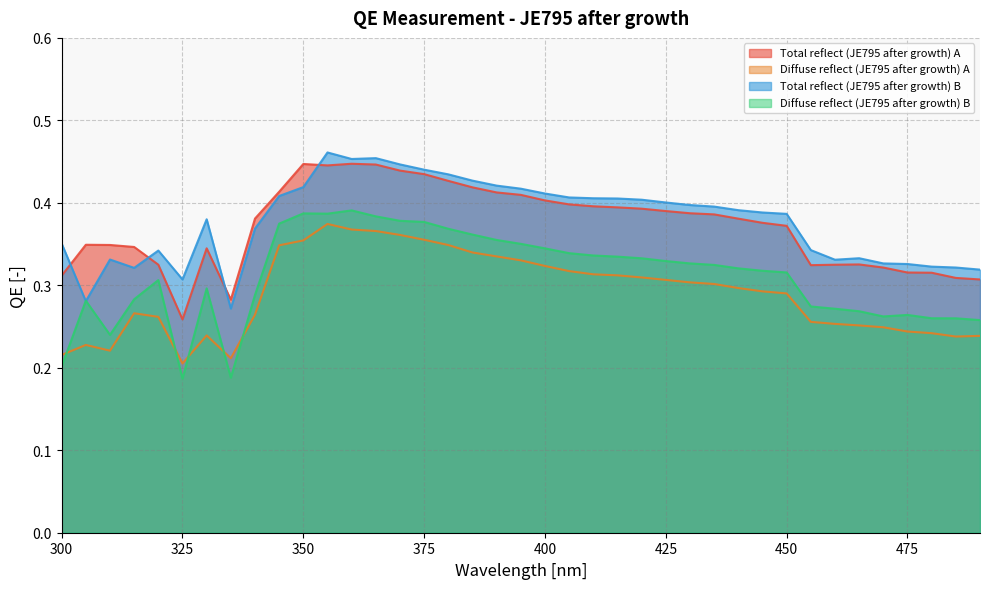

Reading left to right, transcribe all the data shown in this chart.

Total reflect (JE795 after growth) A: 0.3	0.3	0.3	0.3	0.3	0.3	0.3	0.3	0.4	0.4	0.4	0.4	0.4	0.4	0.4	0.4	0.4	0.4	0.4	0.4	0.4	0.4	0.4	0.4	0.4	0.4	0.4	0.4	0.4	0.4	0.4	0.3	0.3	0.3	0.3	0.3	0.3	0.3	0.3
Diffuse reflect (JE795 after growth) A: 0.2	0.2	0.2	0.3	0.3	0.2	0.2	0.2	0.3	0.3	0.4	0.4	0.4	0.4	0.4	0.4	0.3	0.3	0.3	0.3	0.3	0.3	0.3	0.3	0.3	0.3	0.3	0.3	0.3	0.3	0.3	0.3	0.3	0.3	0.2	0.2	0.2	0.2	0.2
Total reflect (JE795 after growth) B: 0.4	0.3	0.3	0.3	0.3	0.3	0.4	0.3	0.4	0.4	0.4	0.5	0.5	0.5	0.4	0.4	0.4	0.4	0.4	0.4	0.4	0.4	0.4	0.4	0.4	0.4	0.4	0.4	0.4	0.4	0.4	0.3	0.3	0.3	0.3	0.3	0.3	0.3	0.3
Diffuse reflect (JE795 after growth) B: 0.2	0.3	0.2	0.3	0.3	0.2	0.3	0.2	0.3	0.4	0.4	0.4	0.4	0.4	0.4	0.4	0.4	0.4	0.4	0.4	0.3	0.3	0.3	0.3	0.3	0.3	0.3	0.3	0.3	0.3	0.3	0.3	0.3	0.3	0.3	0.3	0.3	0.3	0.3